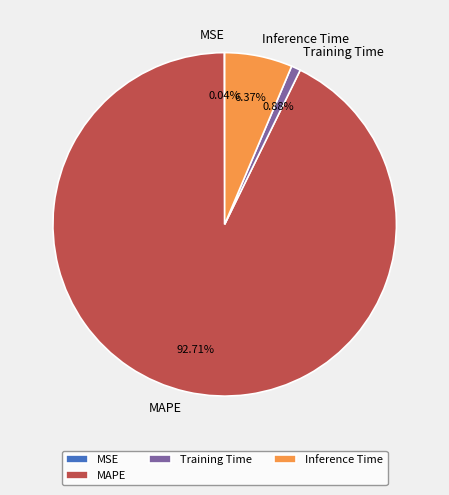

Which slice is the largest?

MAPE